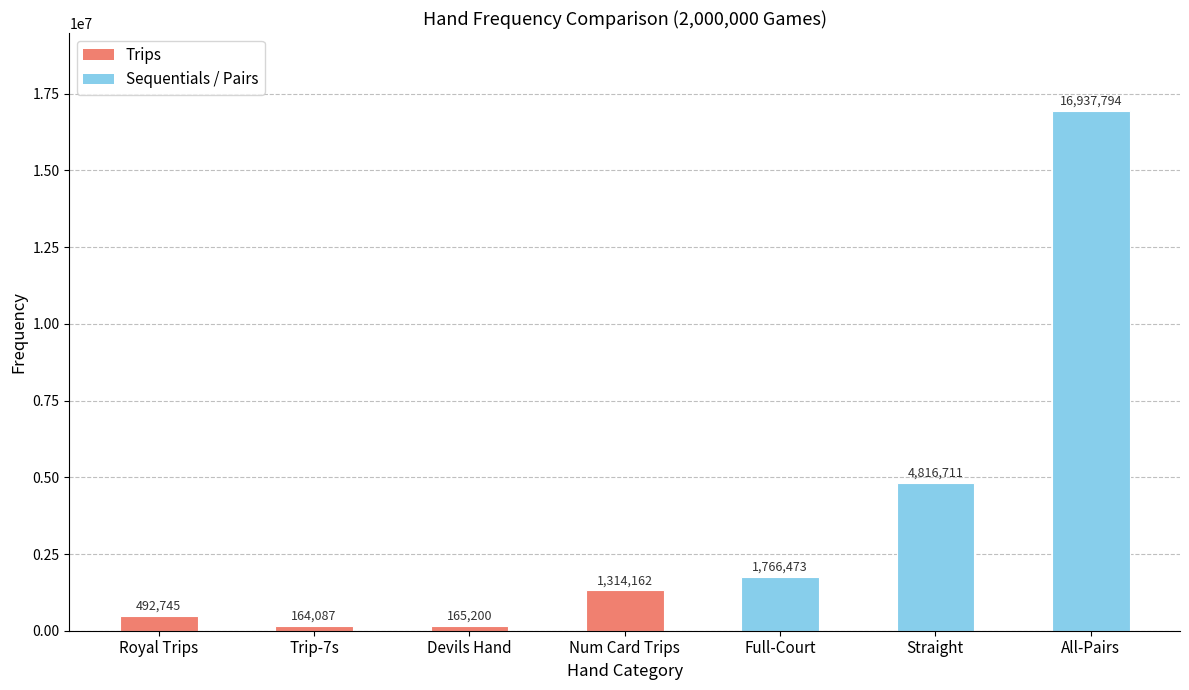

Rank the categories by value from lowest to highest.

Trip-7s, Devils Hand, Royal Trips, Num Card Trips, Full-Court, Straight, All-Pairs